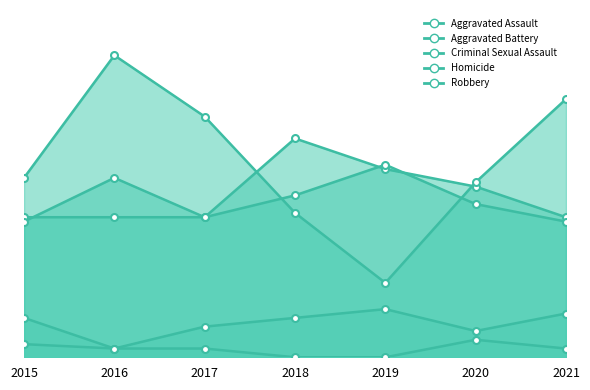

What is the difference between the highest and lowest values at 2016?

67